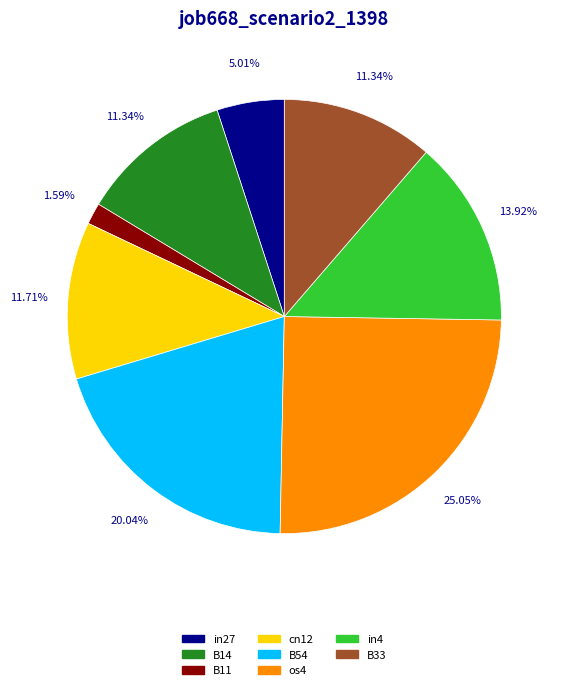

Is there any slice that represents more than half of the pie?

No